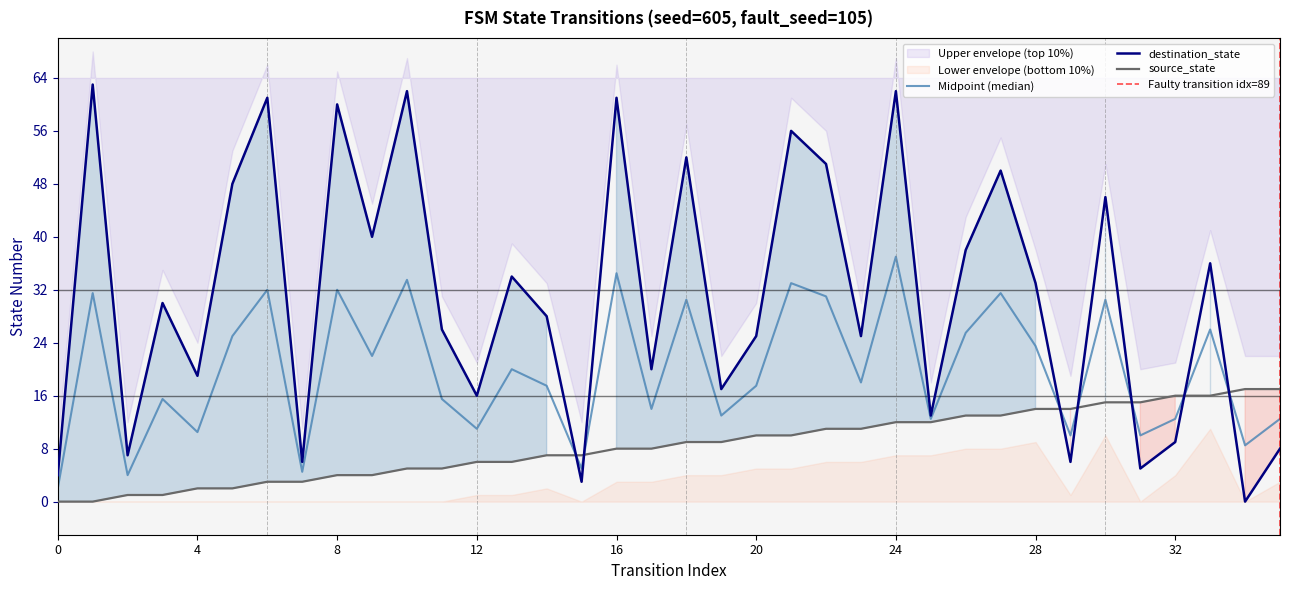

What is the difference between the maximum and second lowest values in the destination_state series?

60.0